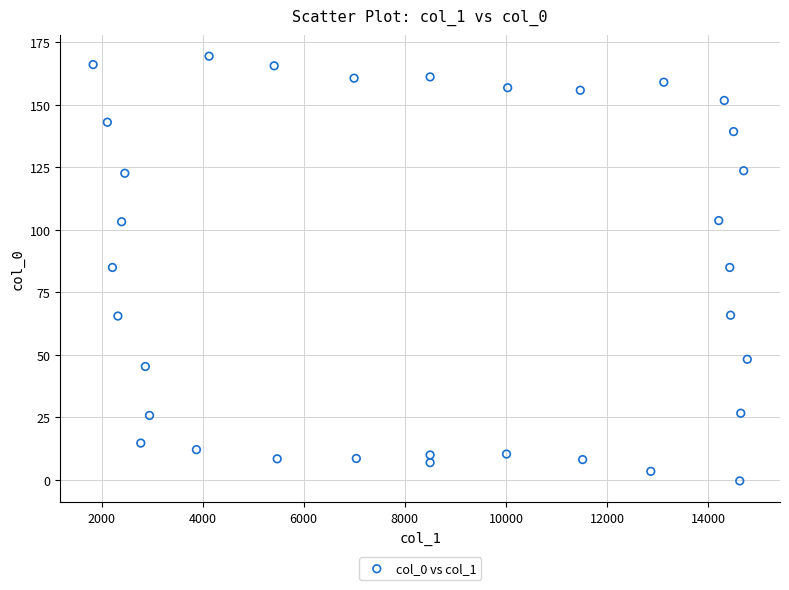

What is the range of Y values (max minus min)?

169.9